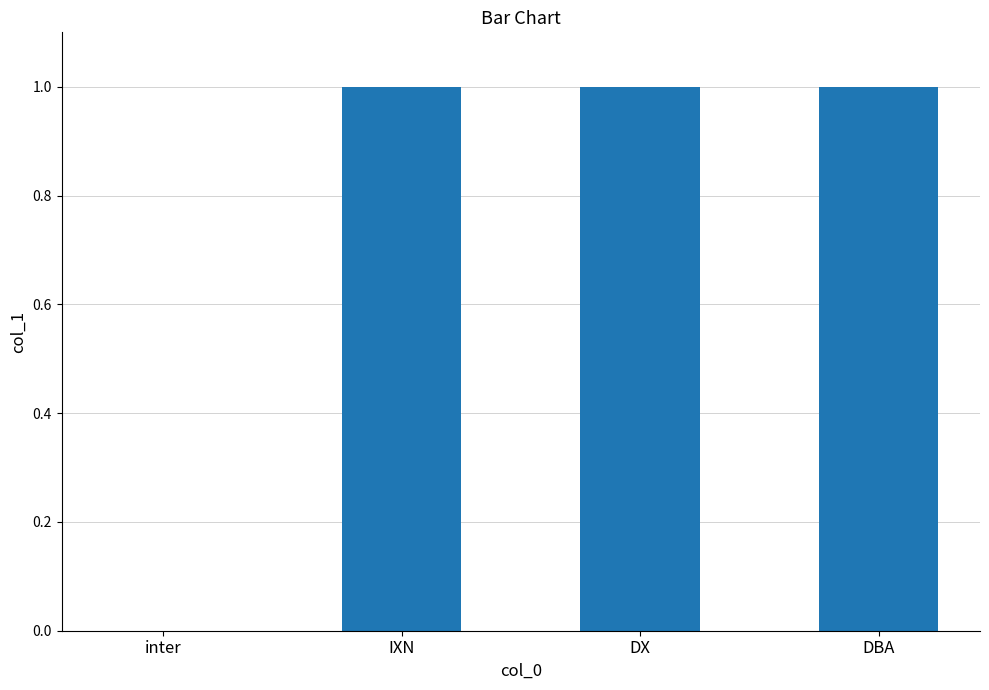

What is the ratio of the value at IXN to the value at DBA?

1.0